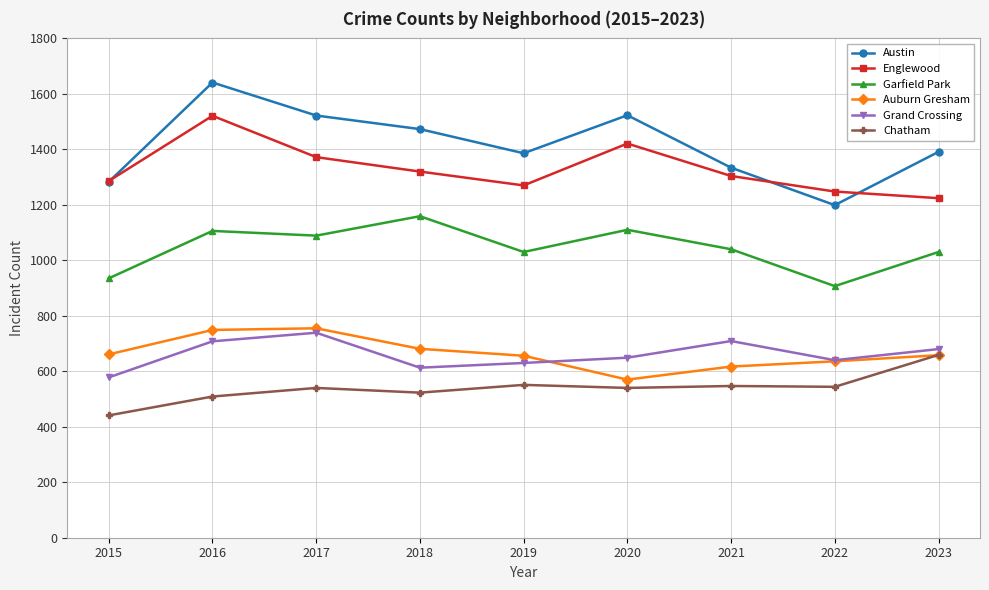

What is the difference between the maximum and minimum values in the Englewood series?

297